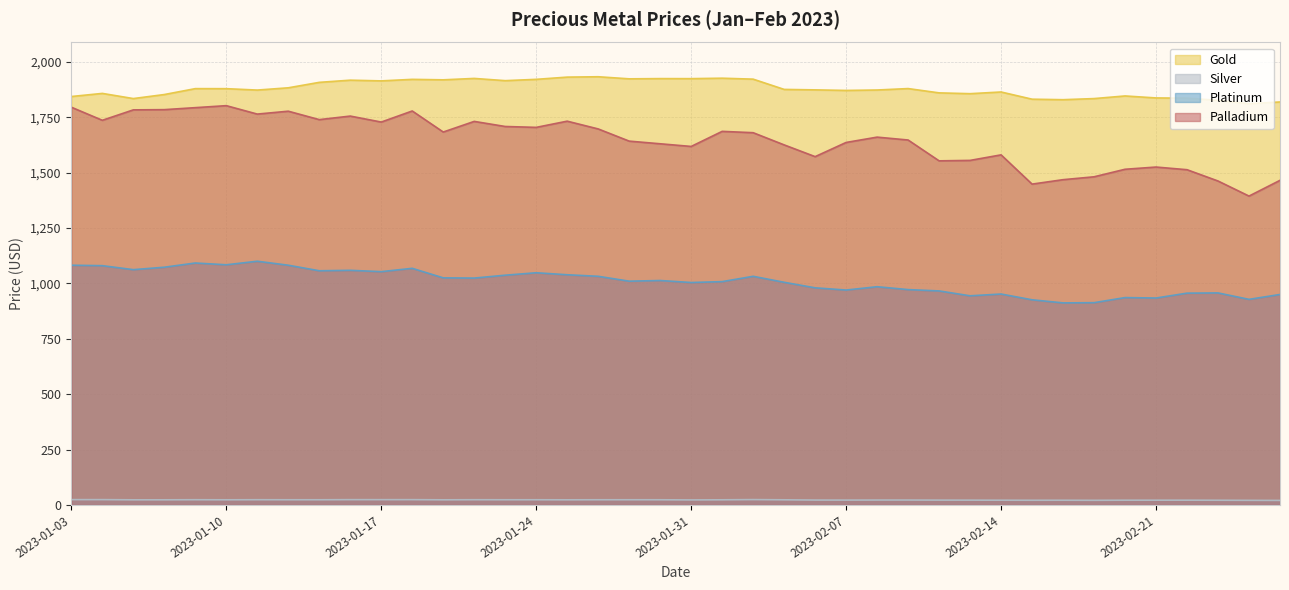

At which category does the chart reach its peak across all series?

2023-01-26